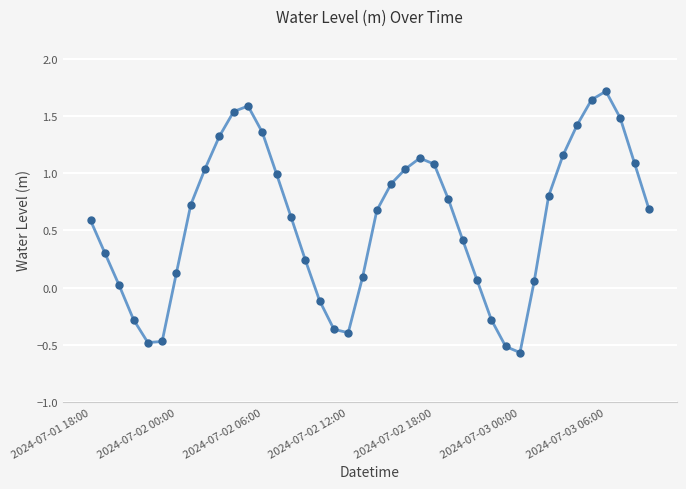

What is the sum of all values?

23.2